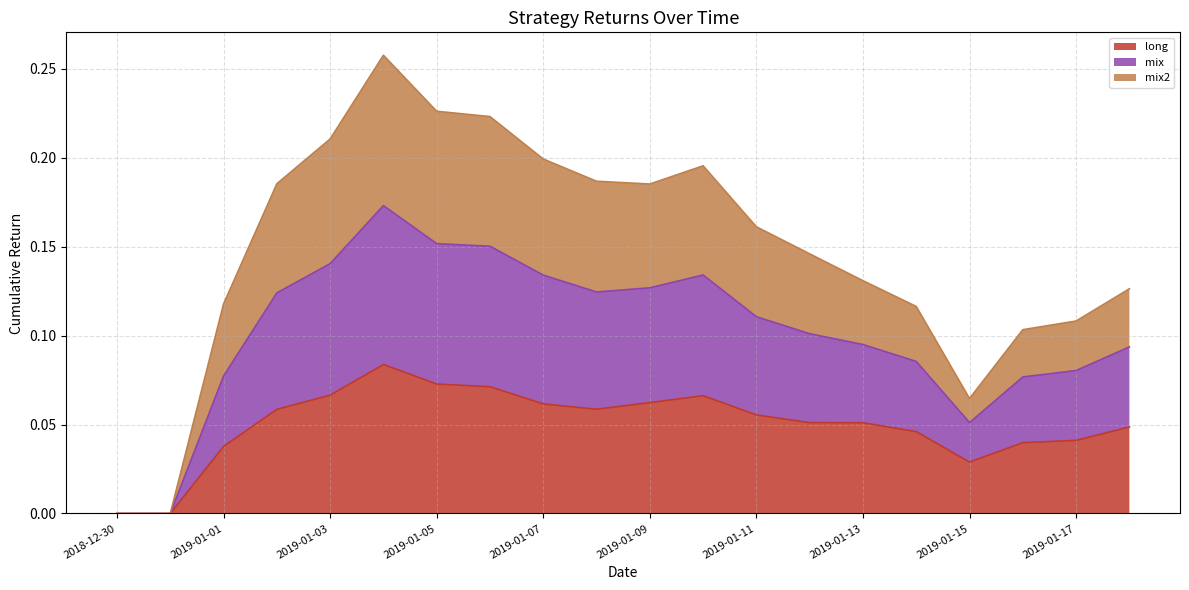

What is the highest value of the long series?

0.1